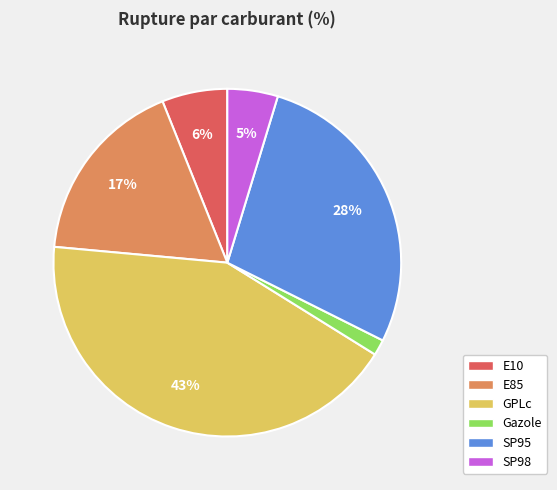

Which has a higher value, E85 or SP95?

SP95